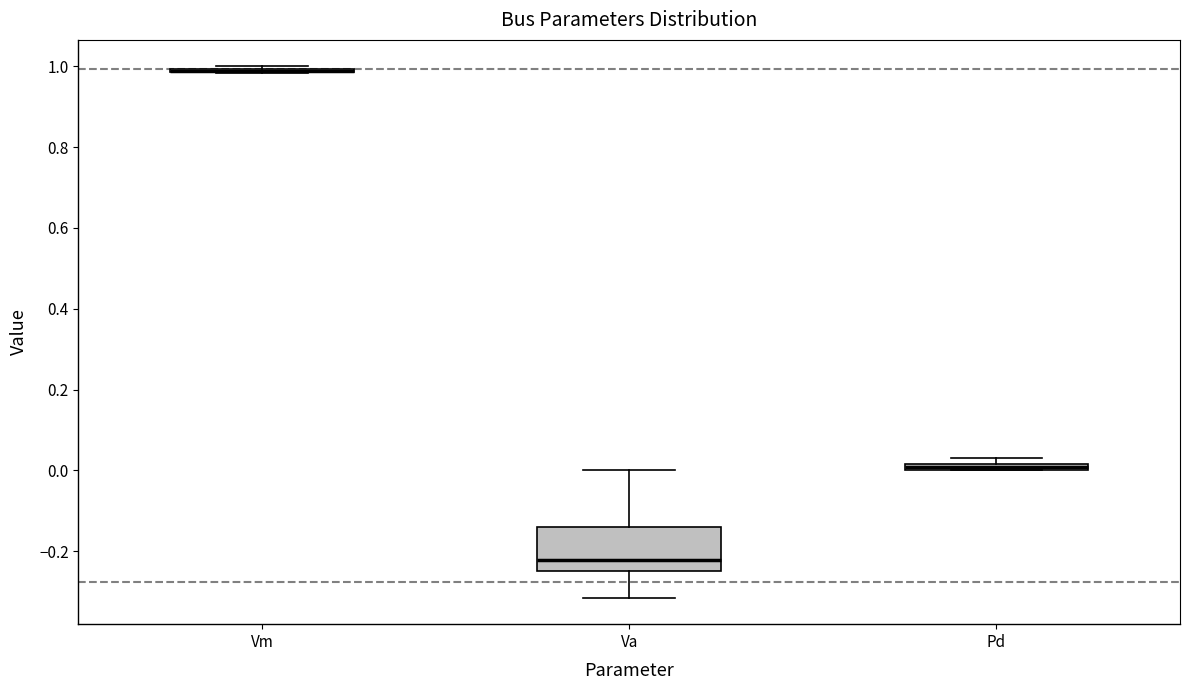

Where is the lower edge of the box for Pd on the y-axis? The values are not printed on the chart, so give them approximately, as read against the axis.

0.00